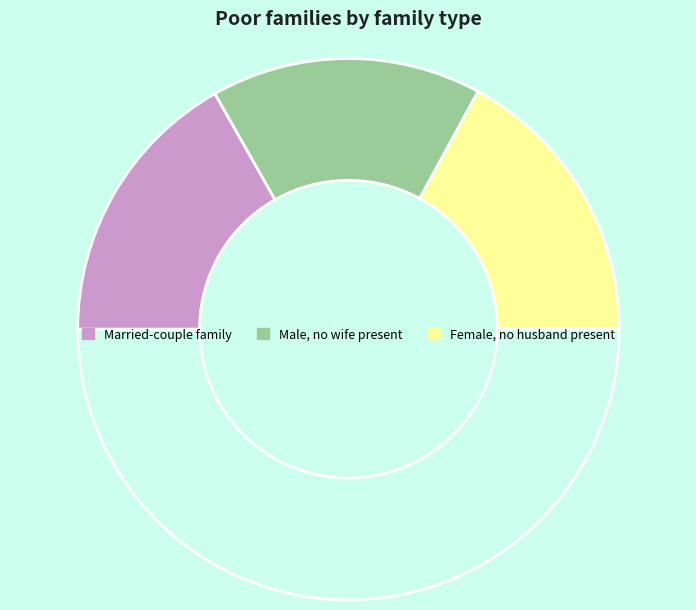

Count the number of slices in the pie.

4